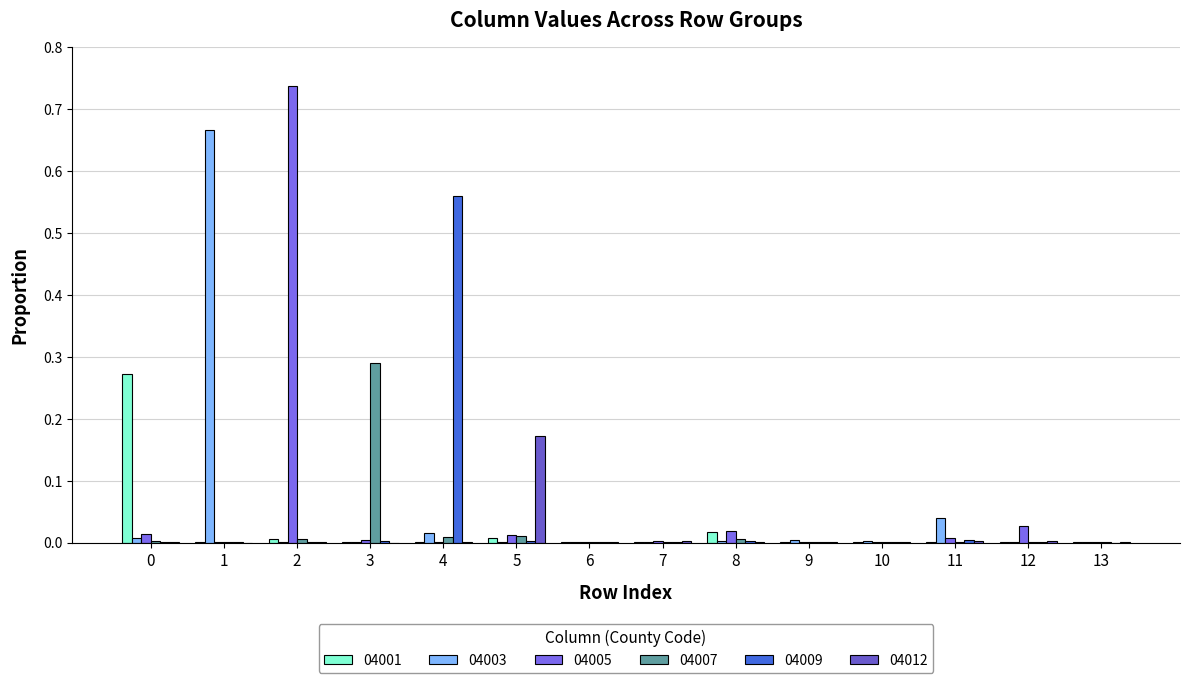

How many groups of bars are there?

14